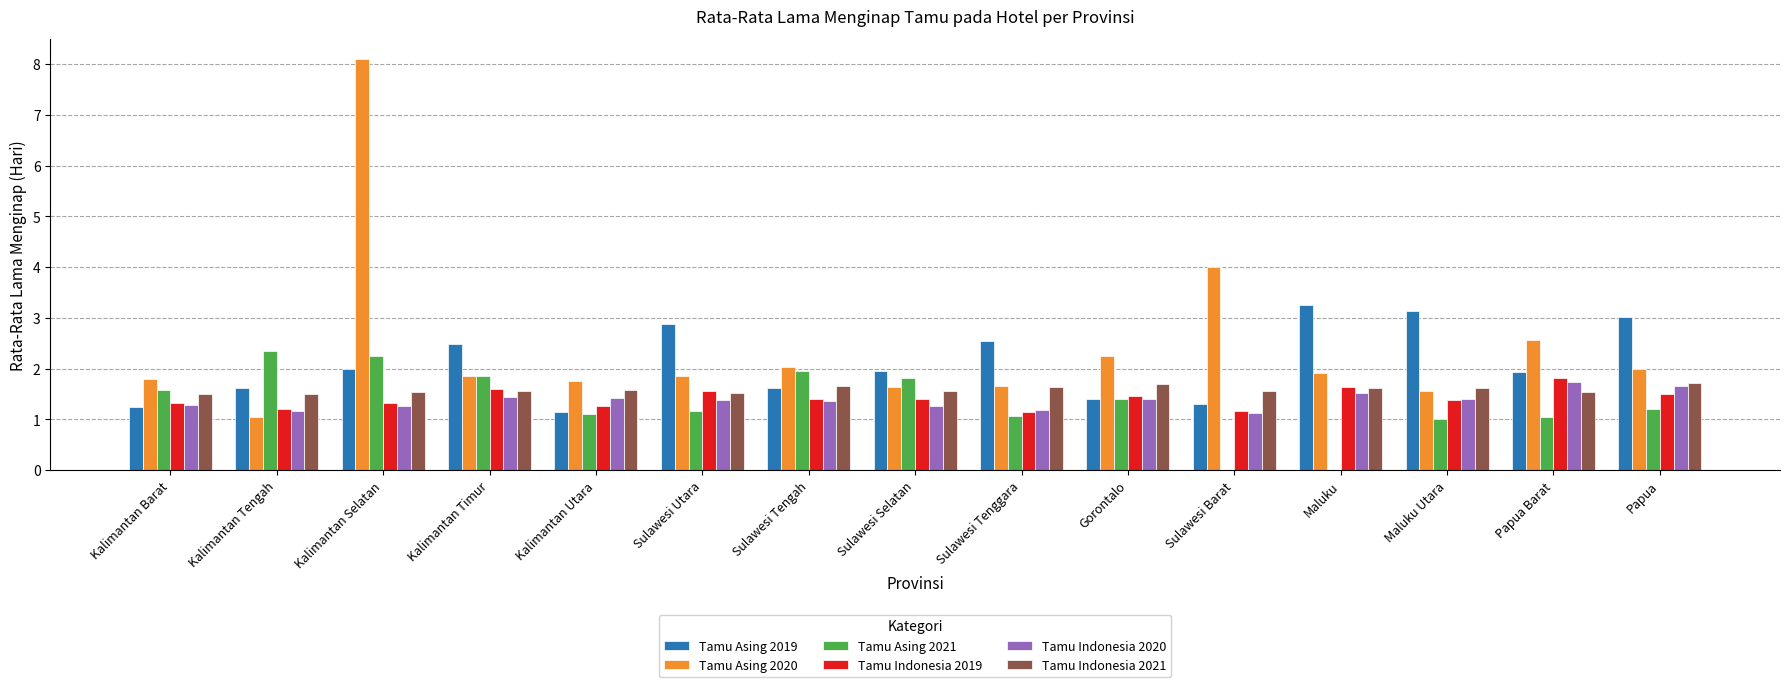

What is the approximate value of Tamu Indonesia 2021 at Maluku Utara?

1.6